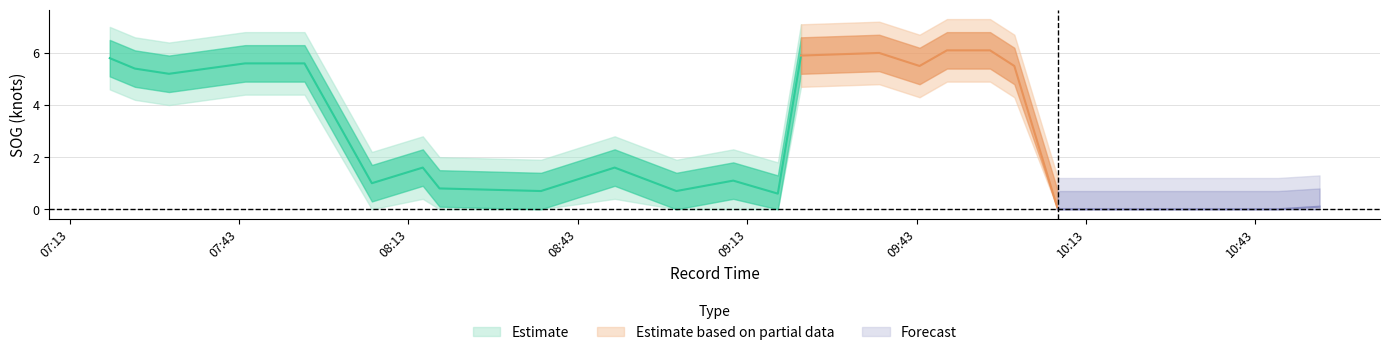

At which category is the sum across all series the highest?

2024-04-16 09:48:23